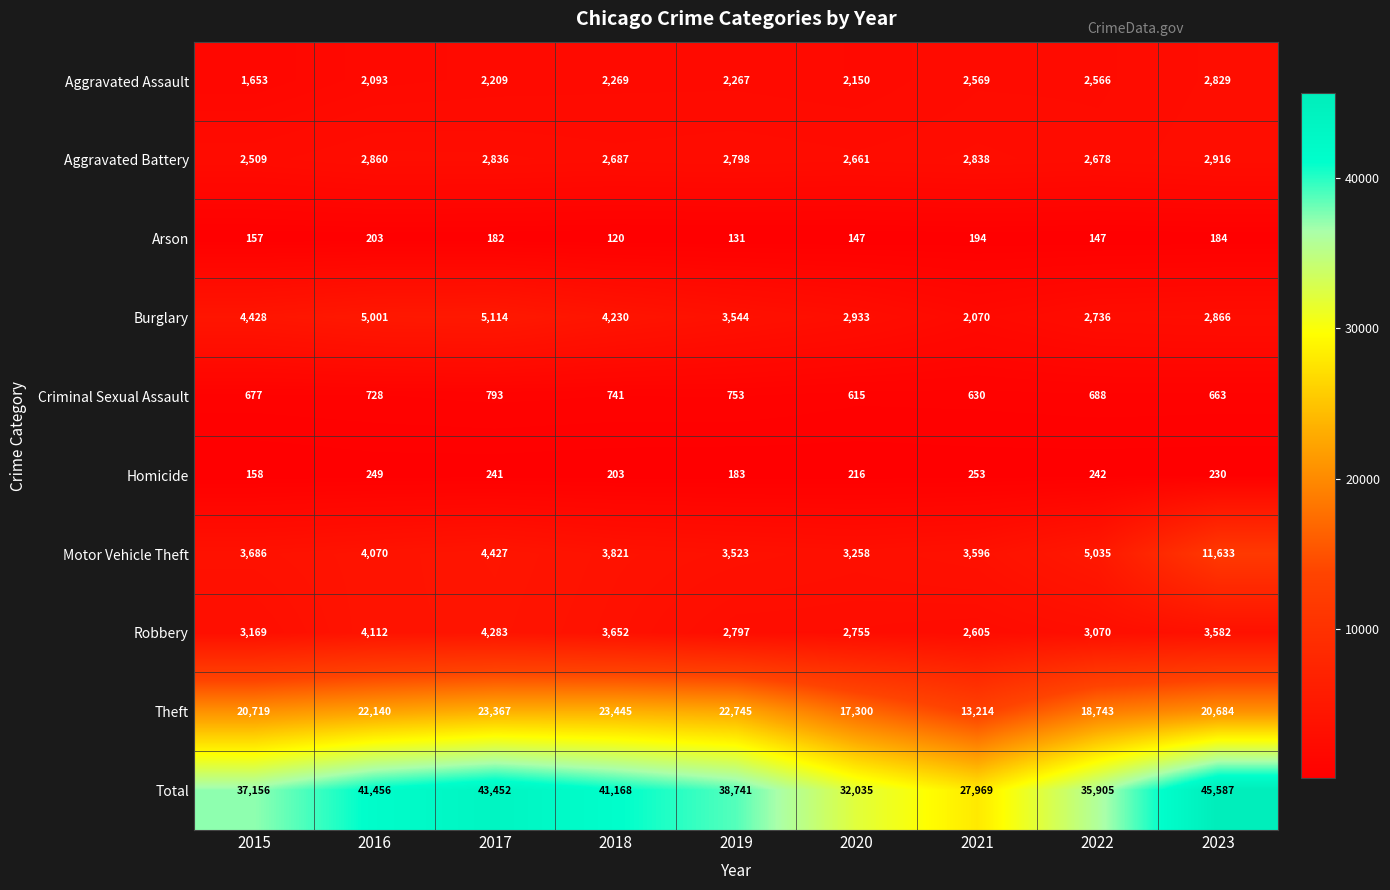

List the series in order of their peak value, highest first.

Total, Theft, Motor Vehicle Theft, Burglary, Robbery, Aggravated Battery, Aggravated Assault, Criminal Sexual Assault, Homicide, Arson